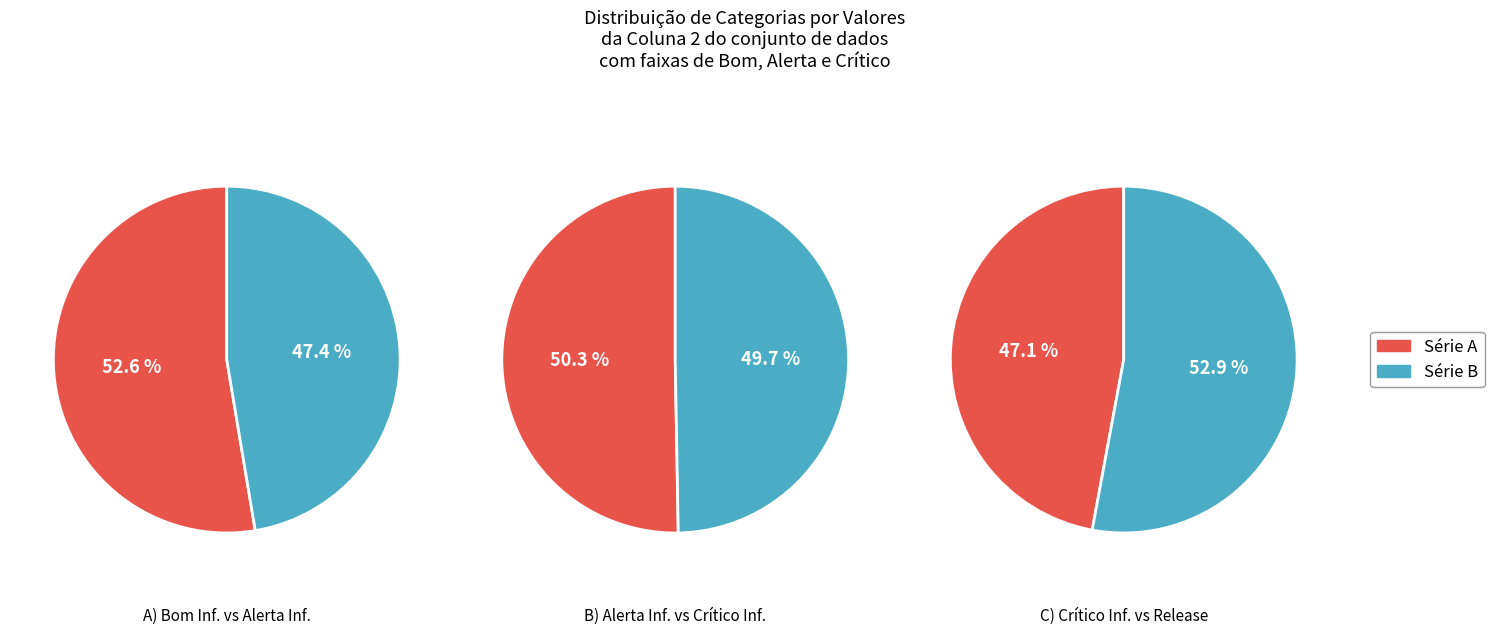

Which category has the biggest portion of the pie?

Bom Inferior